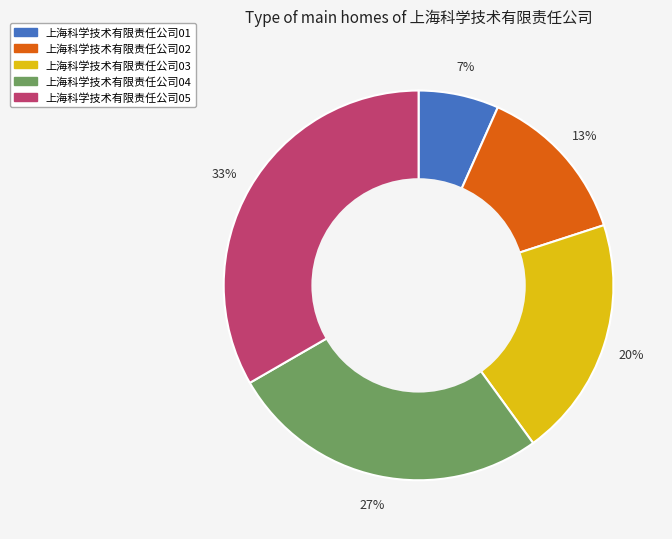

True or false: 上海科学技术有限责任公司05 accounts for 33% of the total.

True